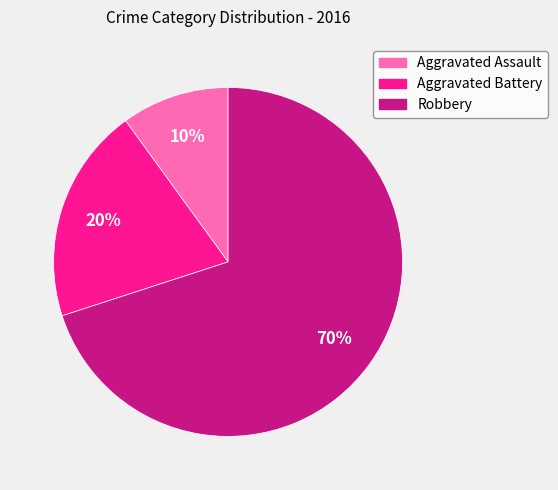

How many slices are in this pie chart?

3